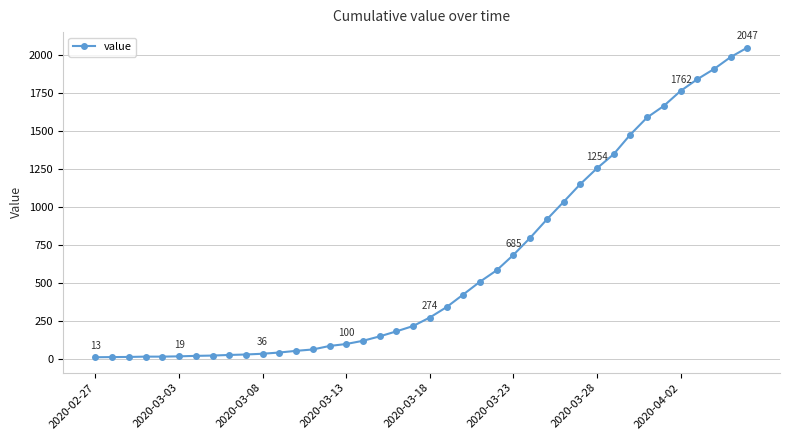

What is the average value?

621